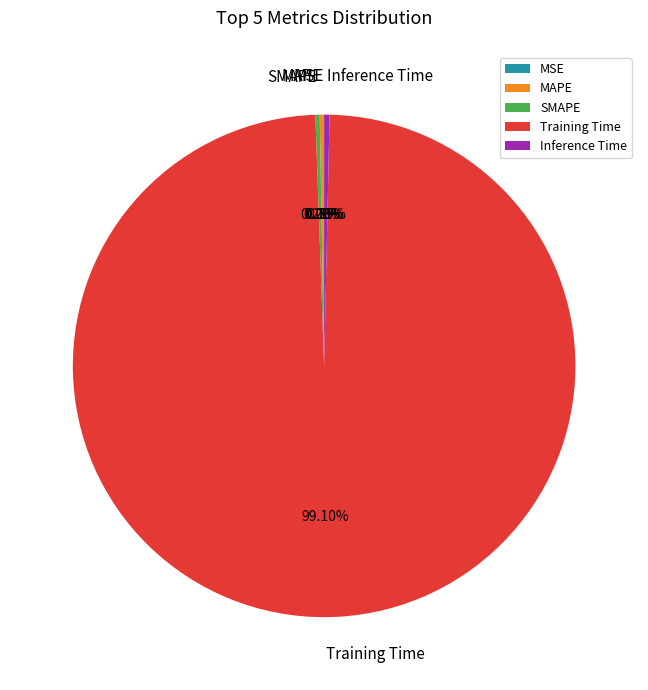

Is there a majority slice in this chart?

Yes